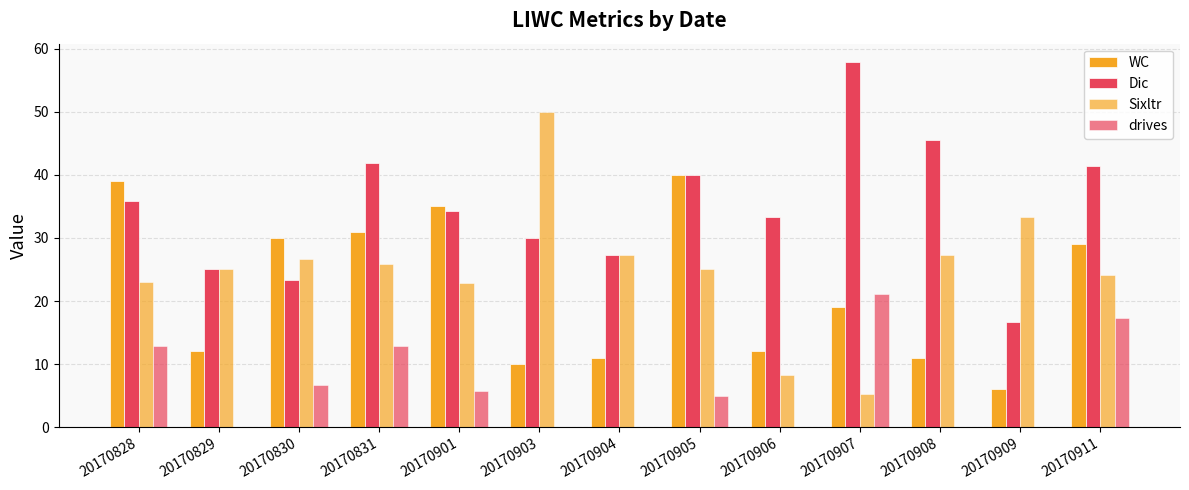

How many groups of bars are there?

13